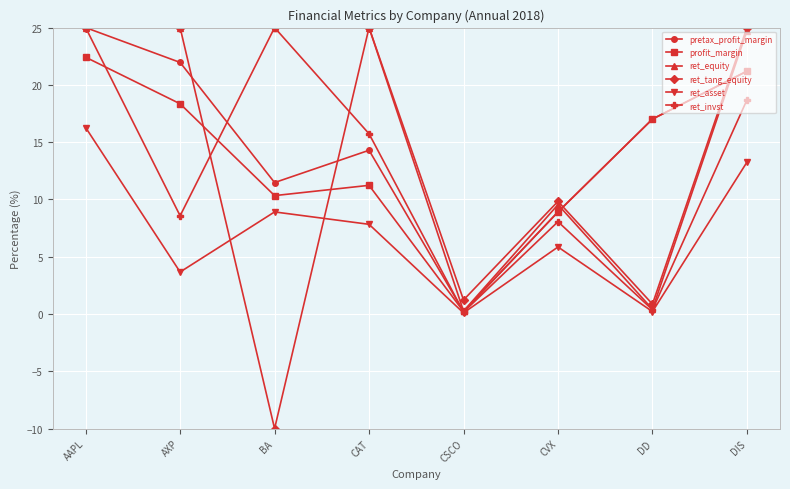

What is the difference between the maximum and minimum values in the ret_equity series?

24.7